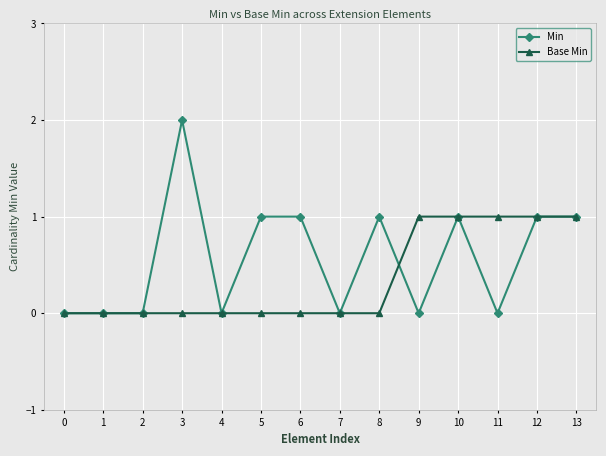

List the series in order of their peak value, lowest first.

Base Min, Min